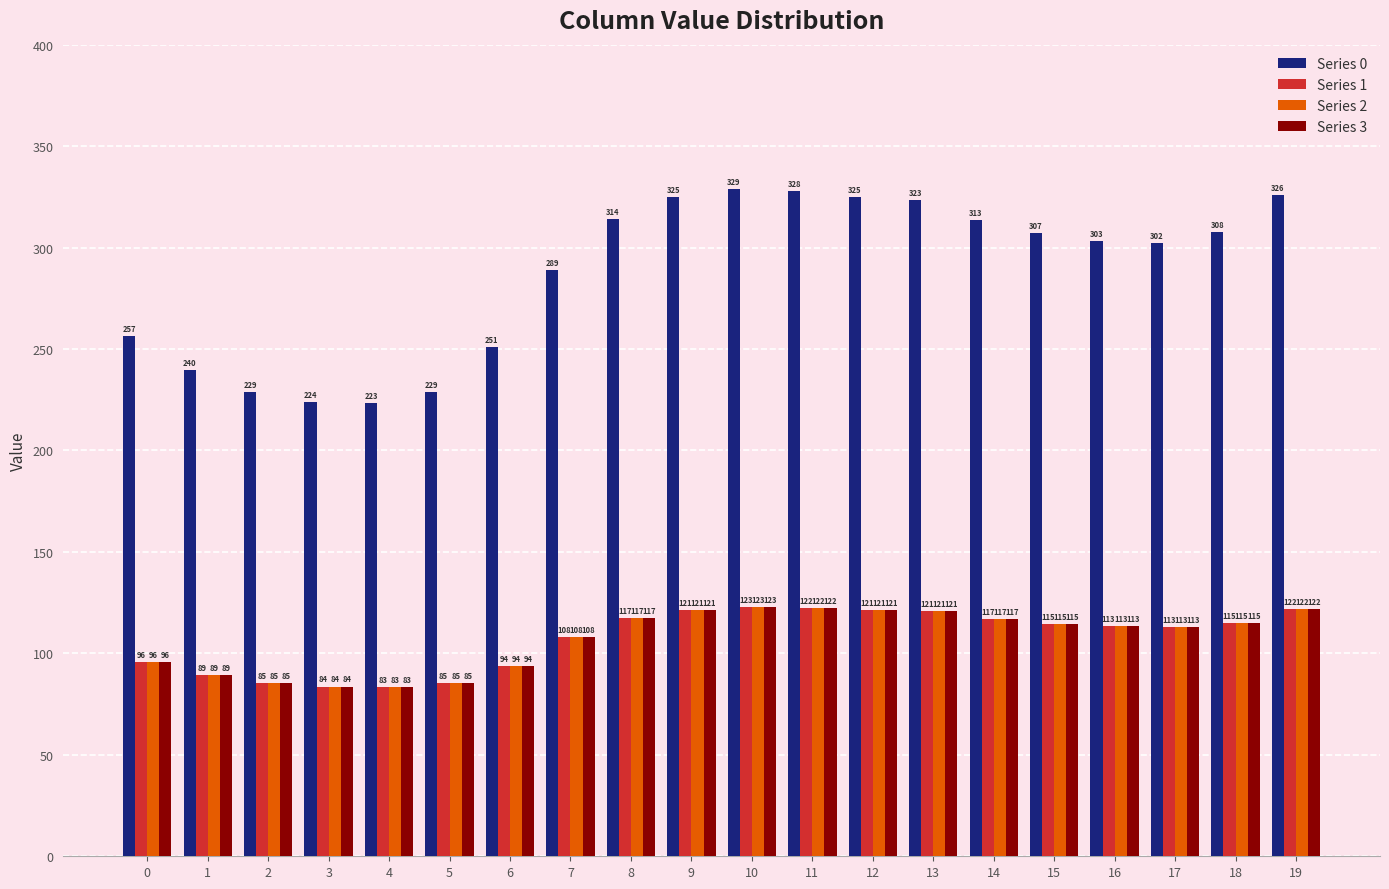

True or false: Series 3 has a value of 121.2 at 9.

True